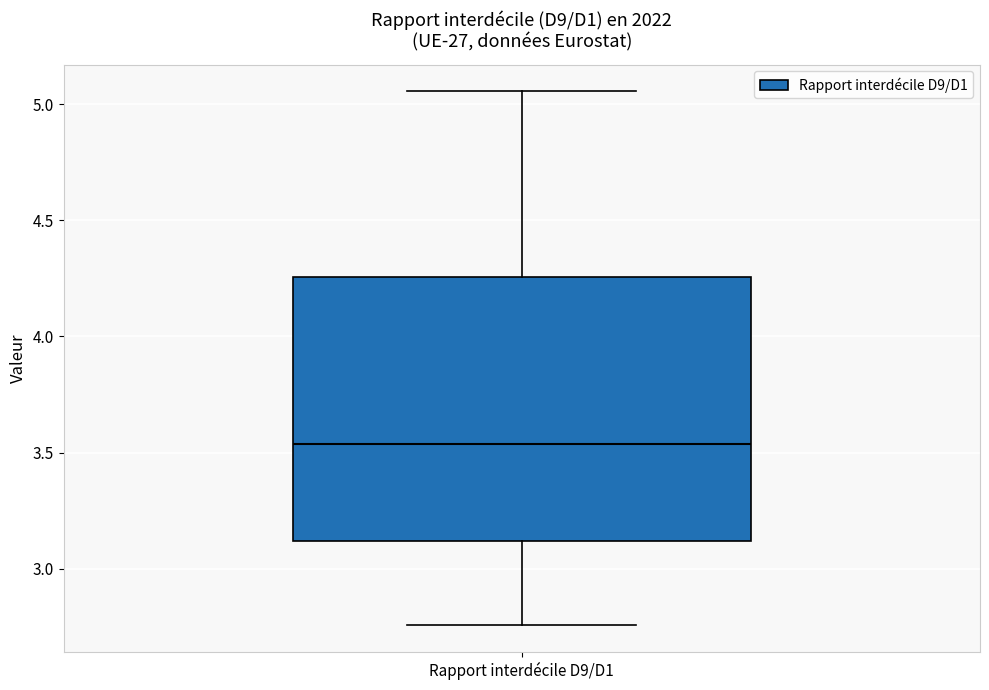

Transcribe this box plot: give where the median line is, the range the box spans, and where the two whiskers end, as read against the y-axis. The values are not printed on the chart, so give them approximately, as read against the axis.

median 3.55, box 3.10 to 4.25, whiskers 2.75 to 5.05